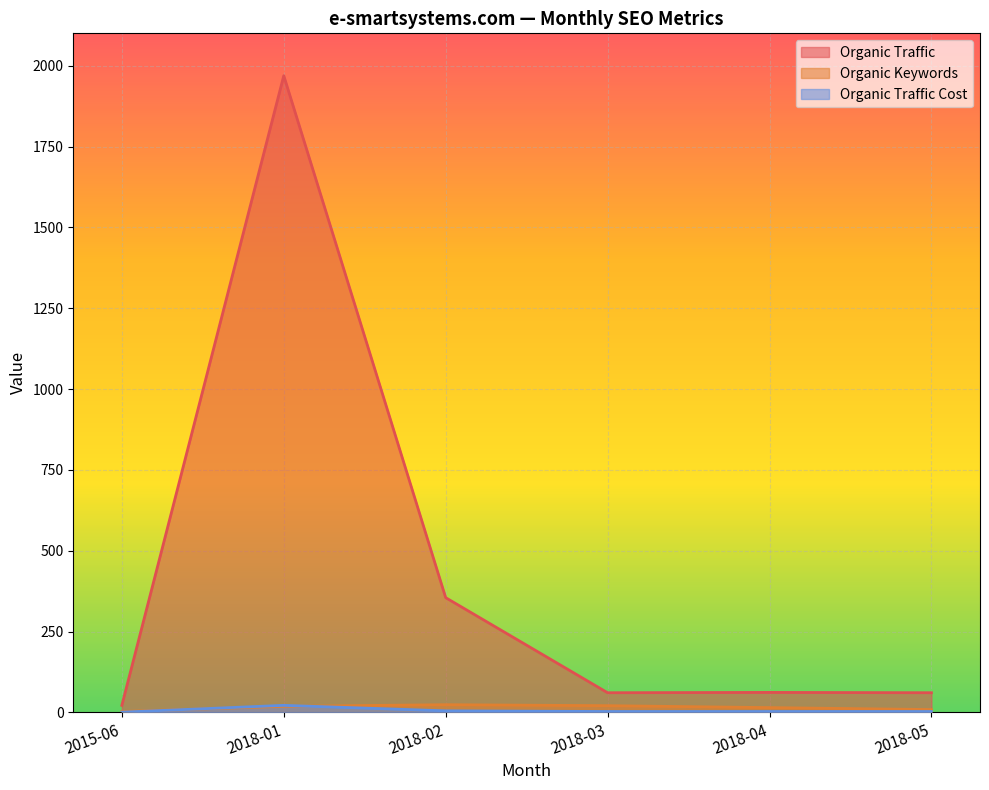

Where do Organic Keywords and Organic Traffic Cost first cross each other?

2015-06 and 2018-01